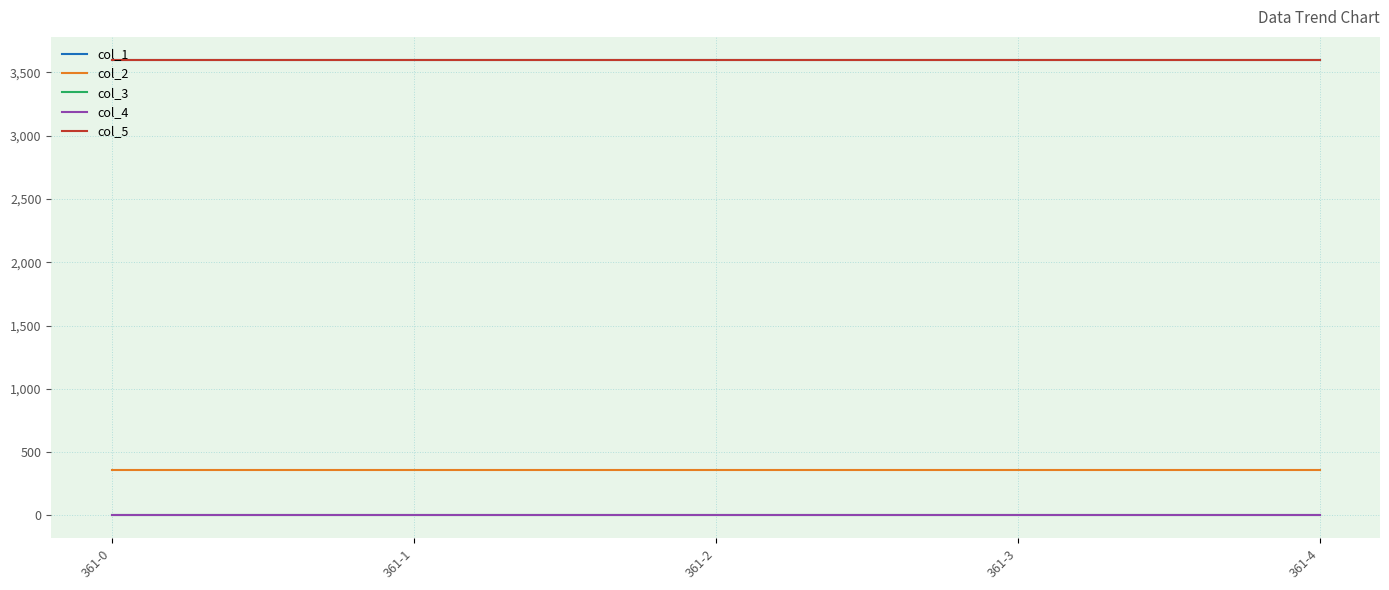

Rank the series at 361-2 from lowest to highest value.

col_3, col_4, col_2, col_1, col_5